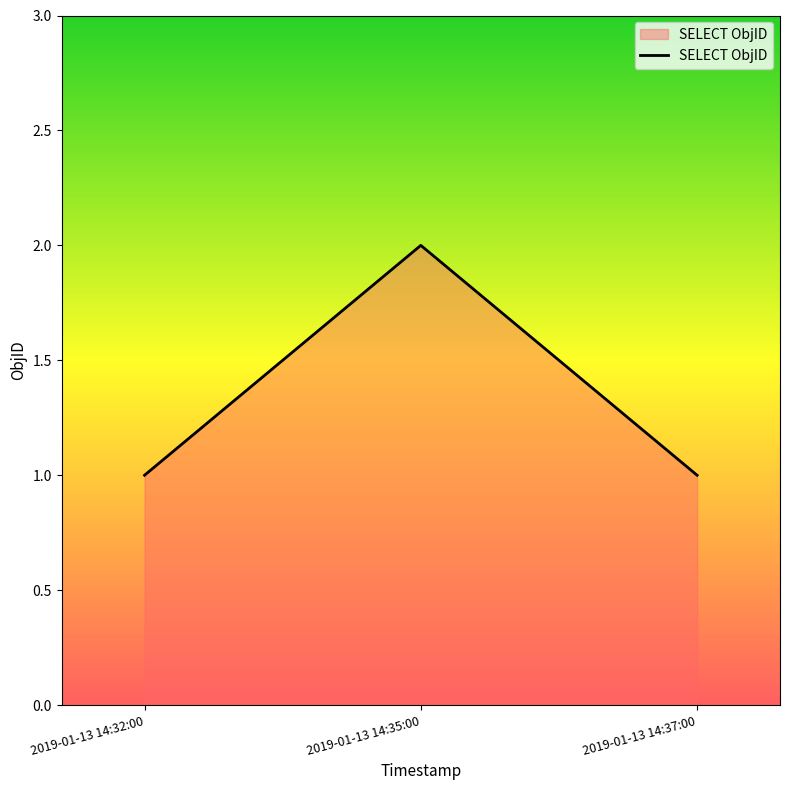

Is it true that the value at 2019-01-13 14:32:00 is 2?

False